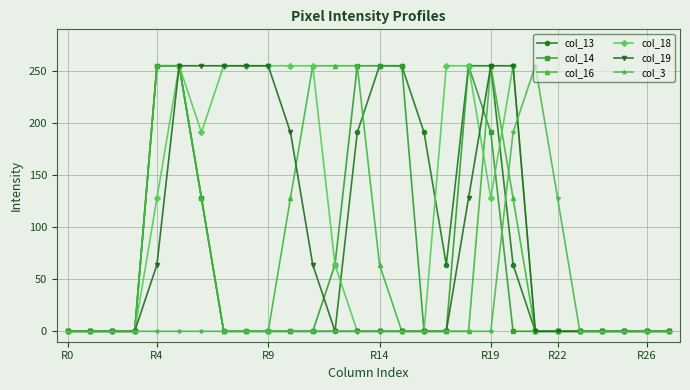

Which series has the largest total across all categories?

col_18